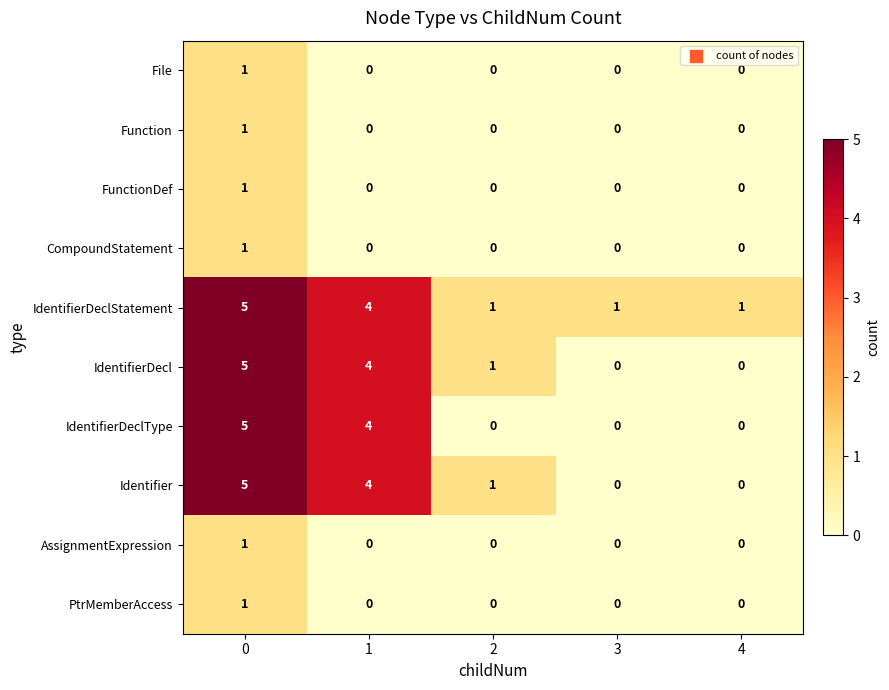

How many distinct data groups are displayed?

10